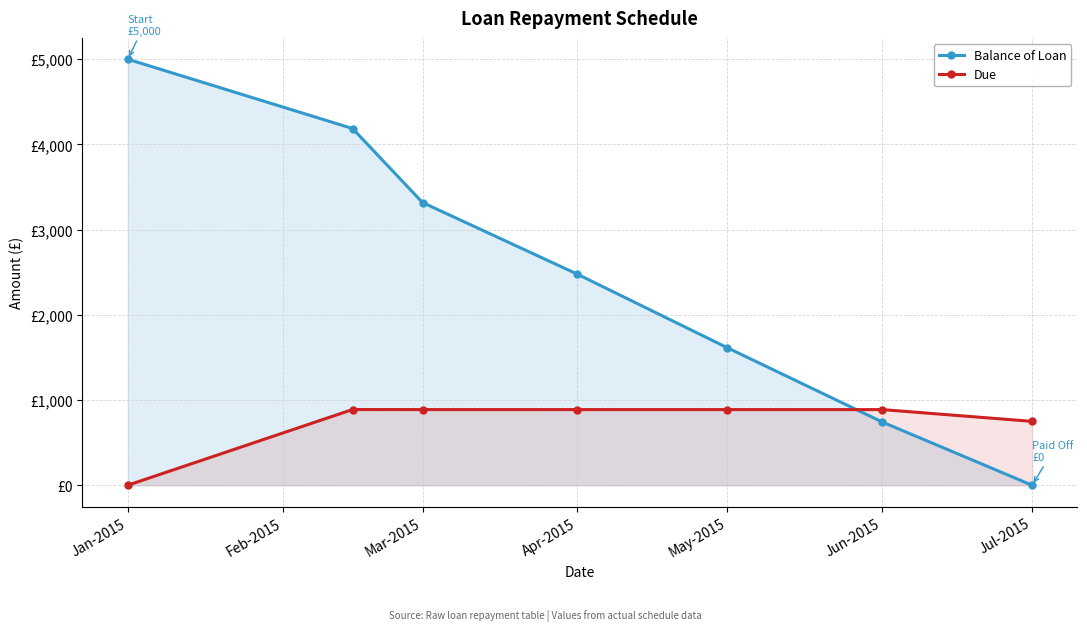

Is it true that Balance of Loan equals 3317.8 at Mar-2015?

True